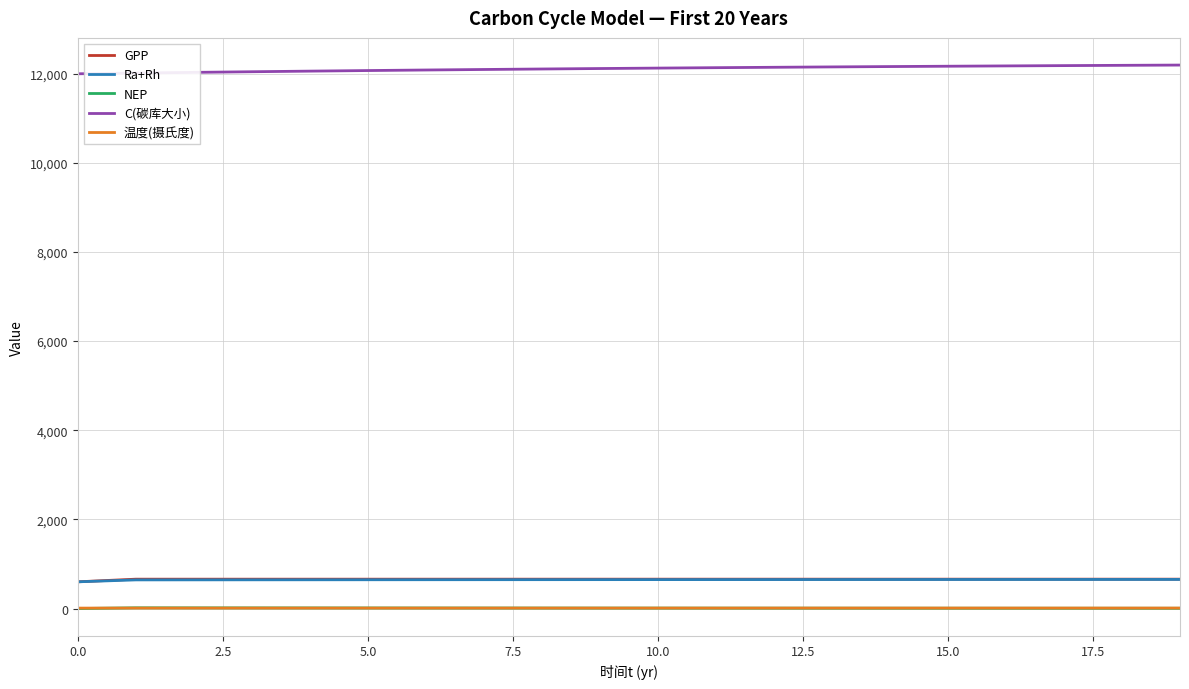

True or false: 温度(摄氏度) and GPP intersect in this chart.

False